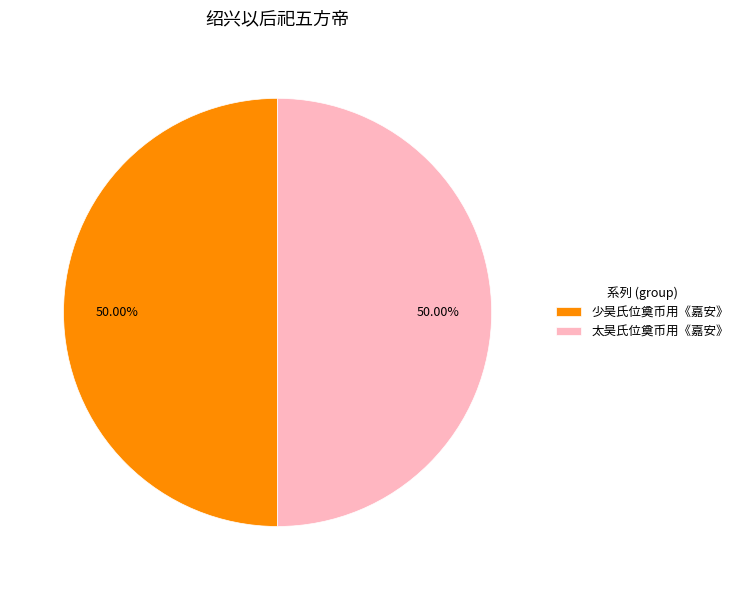

Is the sum of 少昊氏位奠币用《嘉安》 and 太昊氏位奠币用《嘉安》 greater than half?

Yes